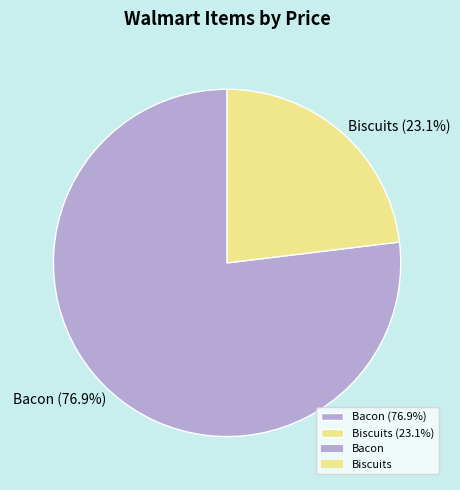

To the nearest percent, what is the difference between the largest and smallest slice percentages?

54%